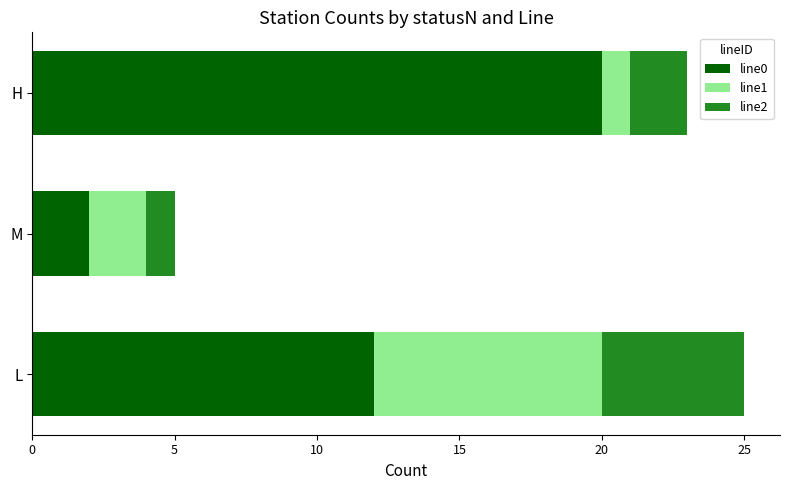

What is the total value across all series at L?

25